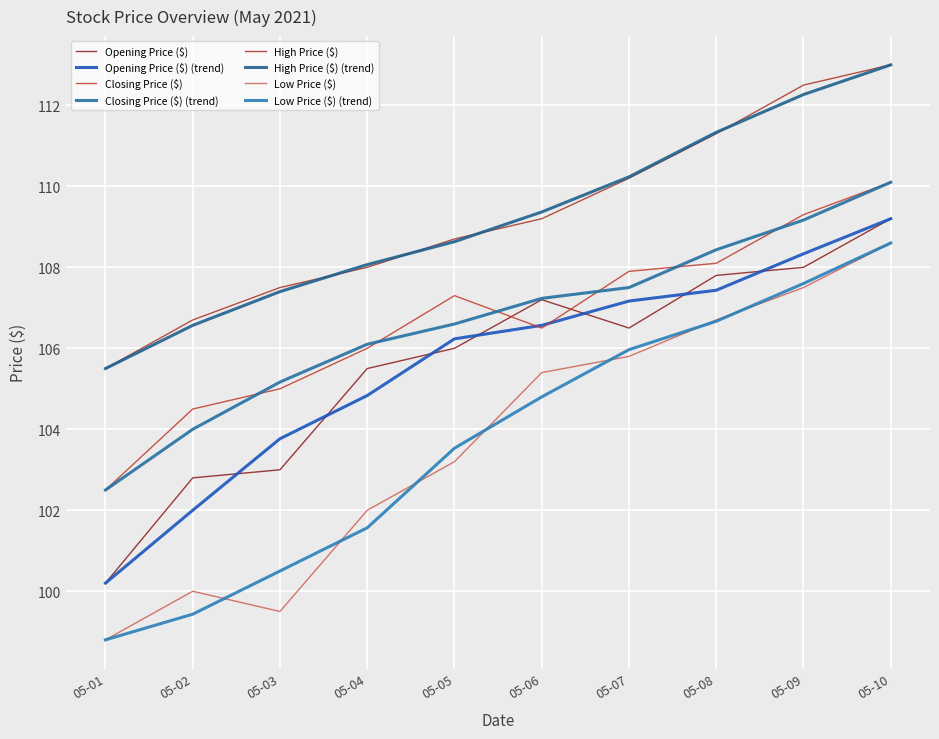

What is the difference between the second highest and second lowest values in the Low Price ($) series?

8.0